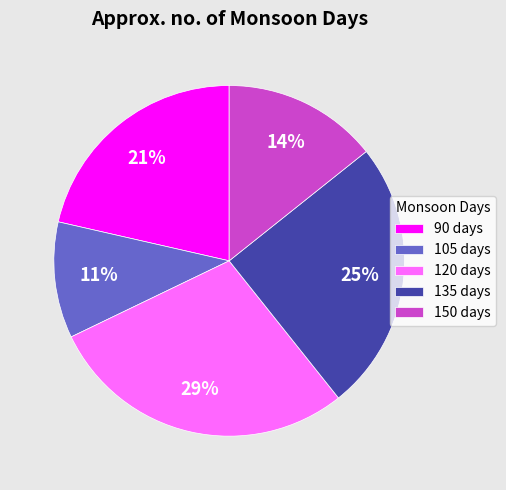

Does any single category account for the majority?

No